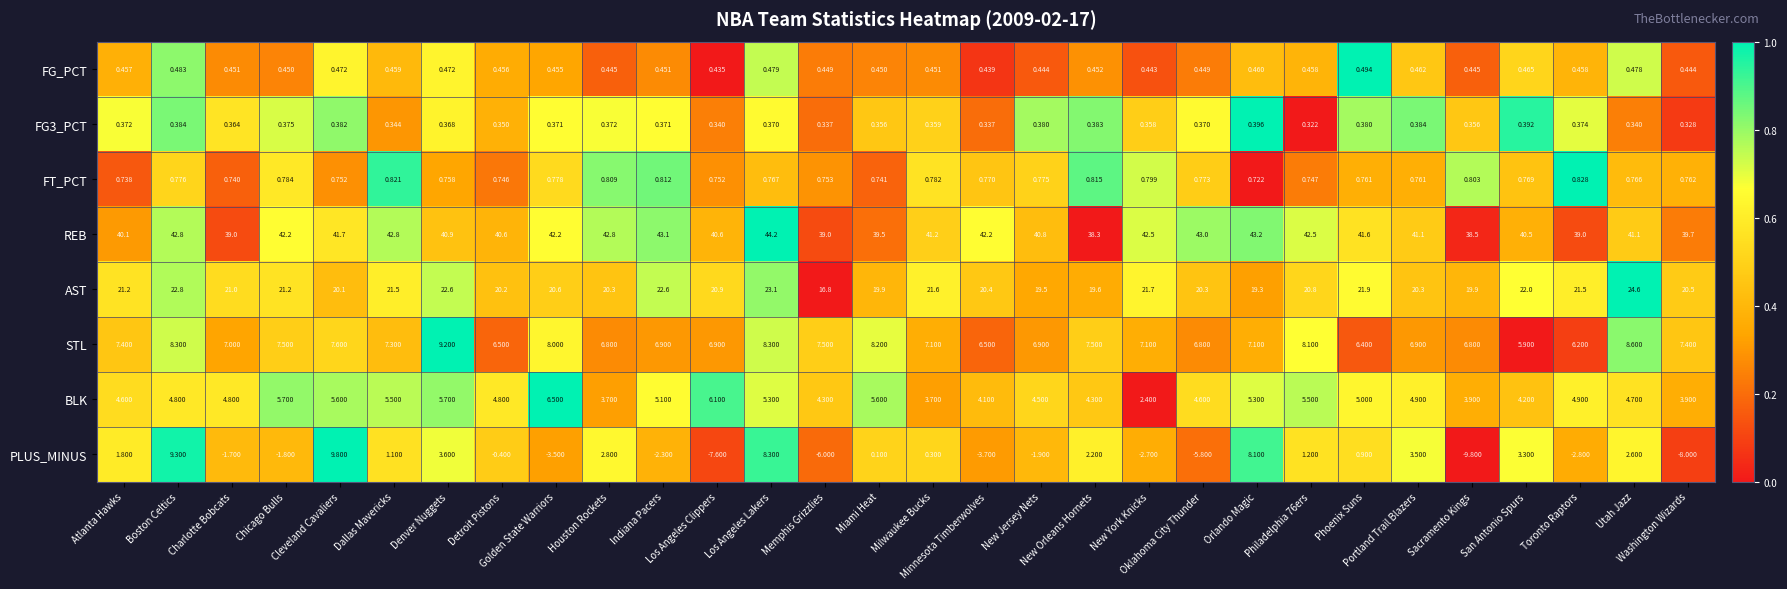

Which series has the largest total across all categories?

REB